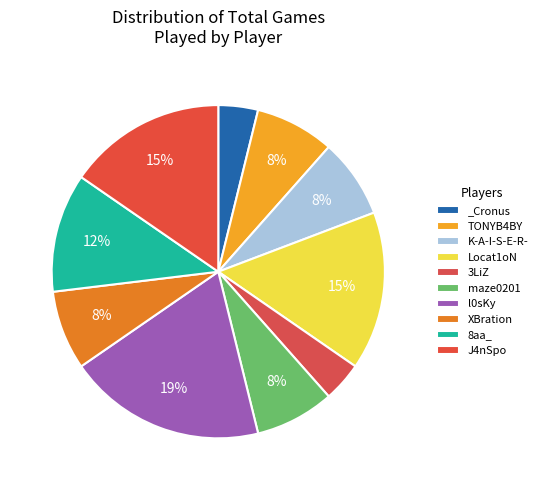

Does l0sKy represent more than half of the total?

No